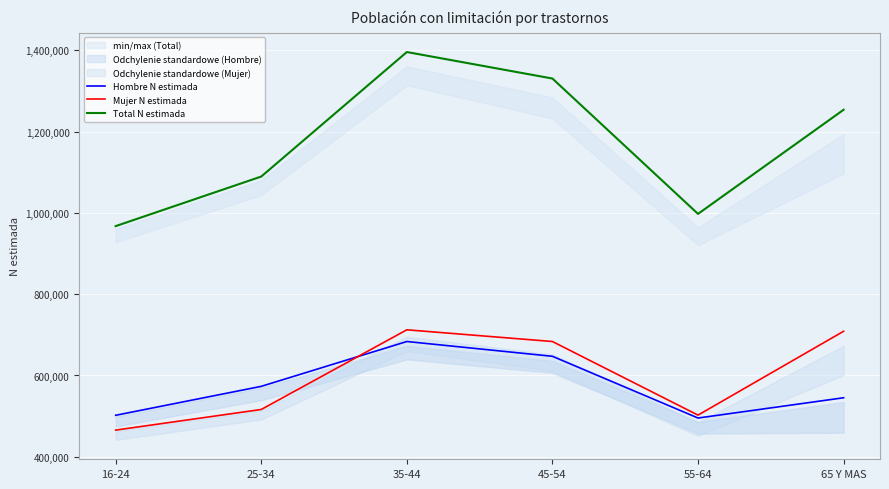

Rank the series at 35-44 from highest to lowest value.

Total N estimada, Mujer N estimada, Hombre N estimada